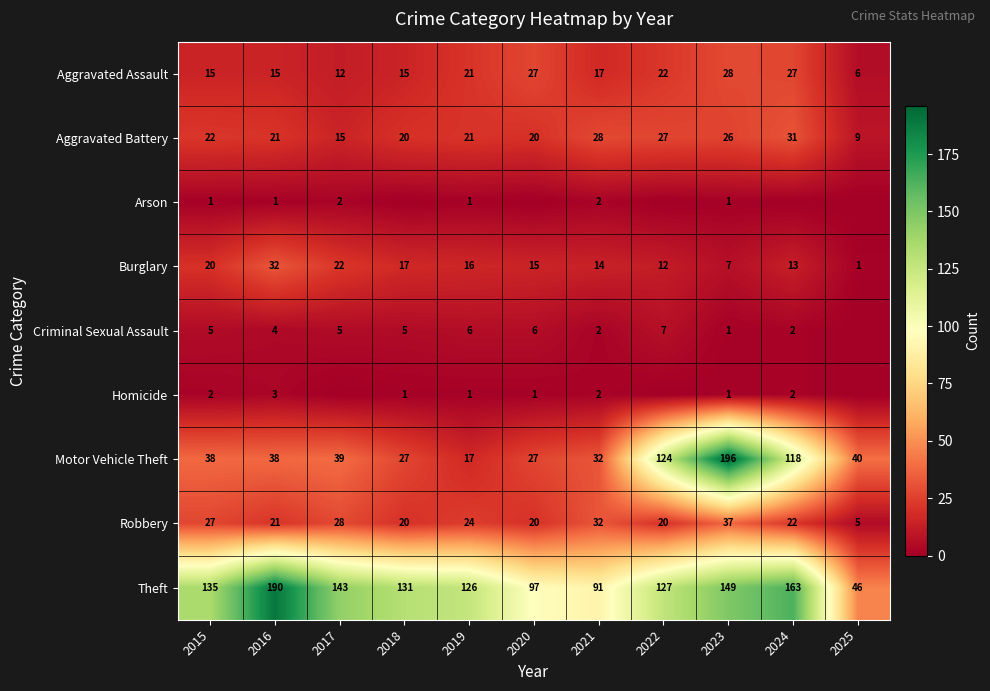

What is the difference between the maximum and minimum values in the Aggravated Battery series?

22